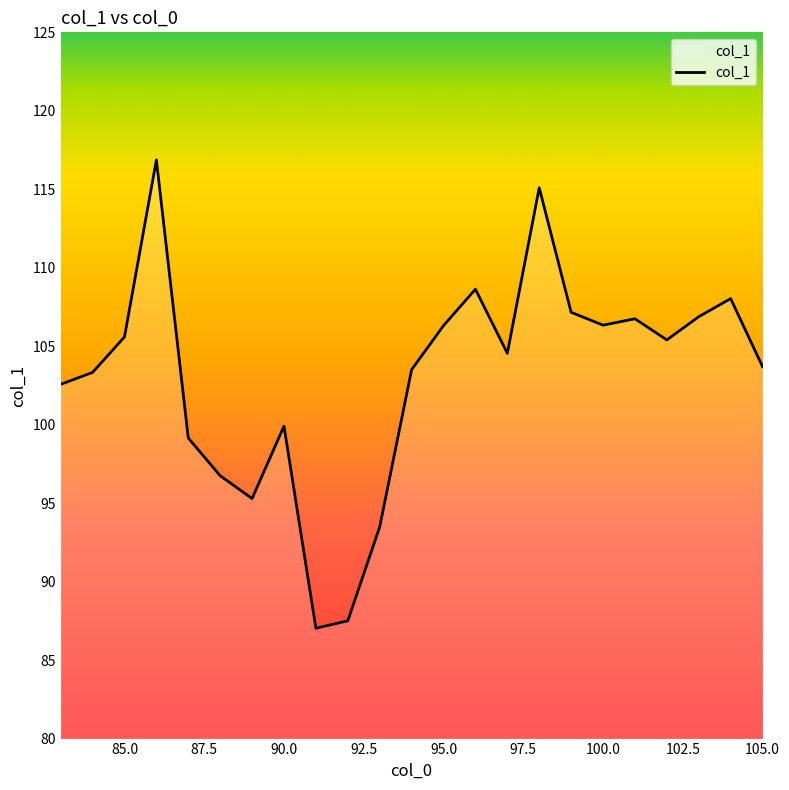

What is the difference between the maximum and minimum values?

29.8